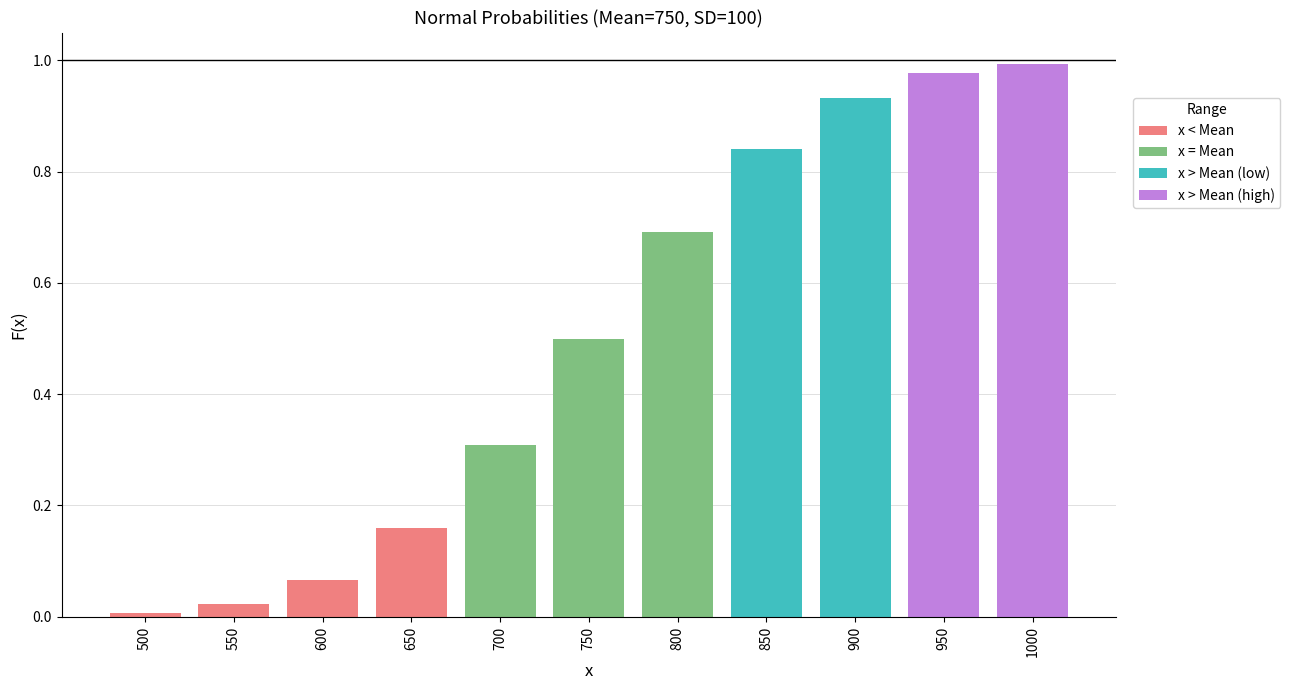

Are the bars grouped side by side (vs. stacked)?

No